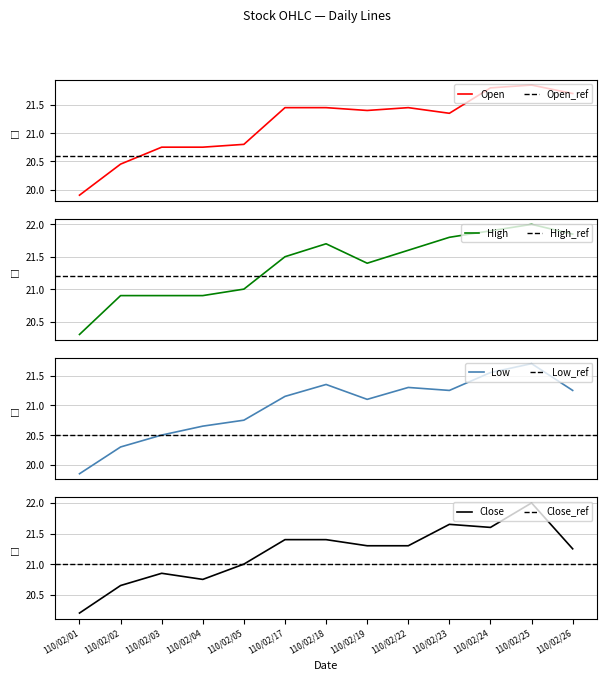

True or false: Close has more than 2 interior local peaks.

True